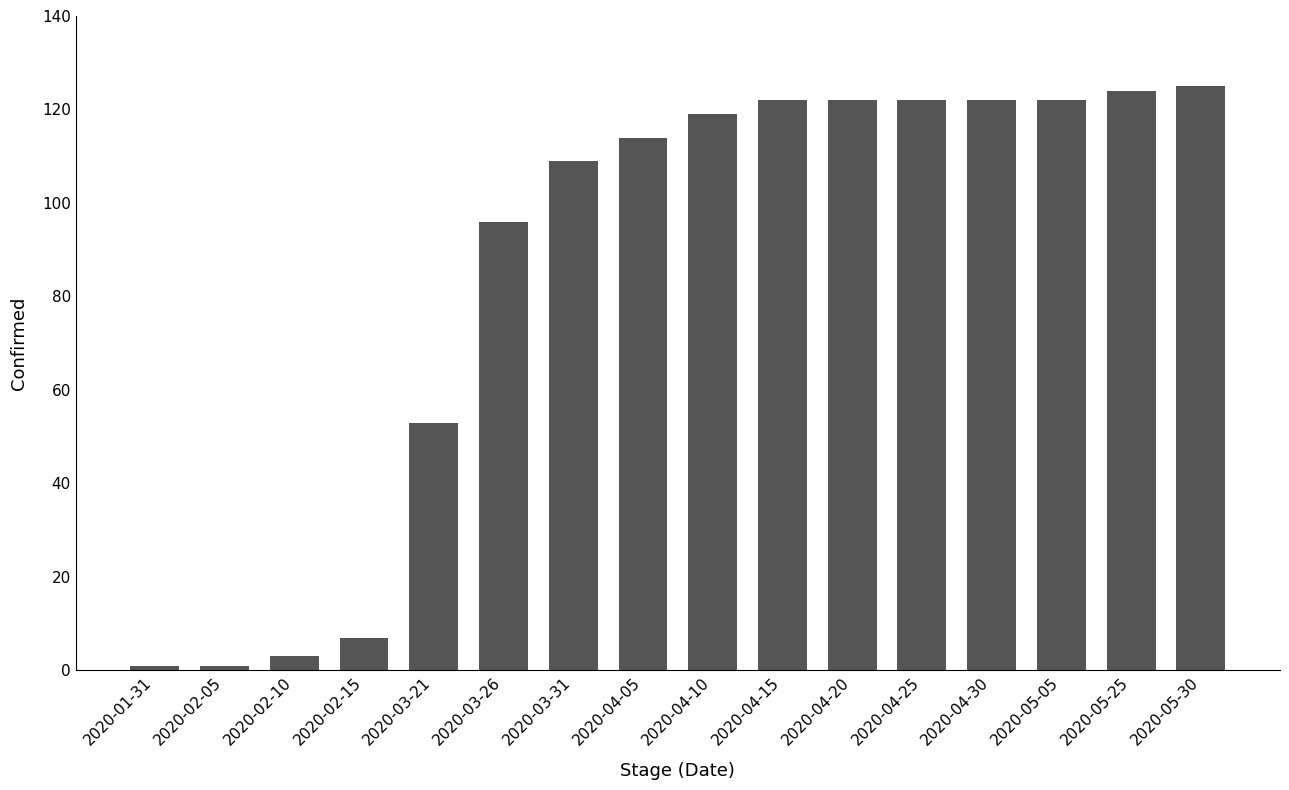

Approximately how many times larger is the value at 2020-03-21 compared to 2020-02-15?

7.6